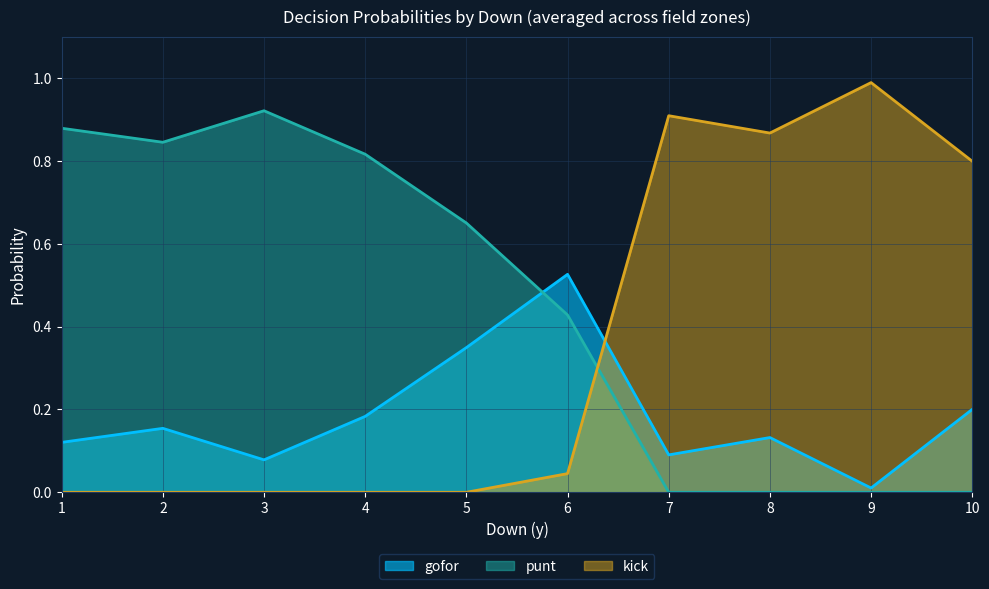

What is the maximum value for kick?

1.0